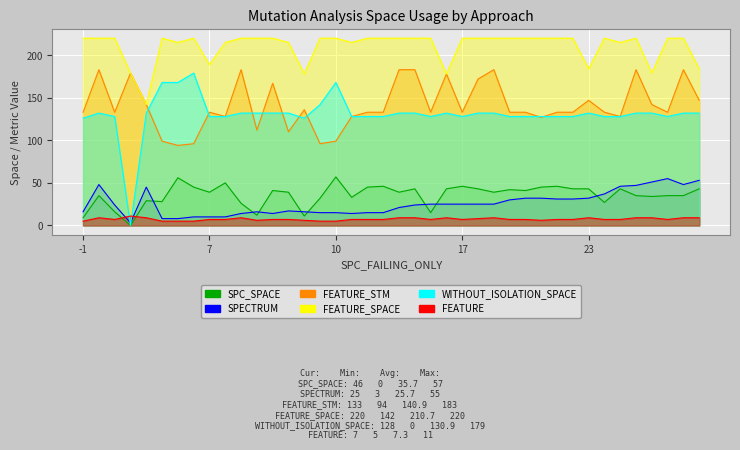

Is it true that FEATURE equals 13 at 29?

False